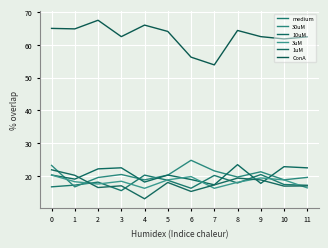

True or false: medium has a value of 7.2 at 0.

False